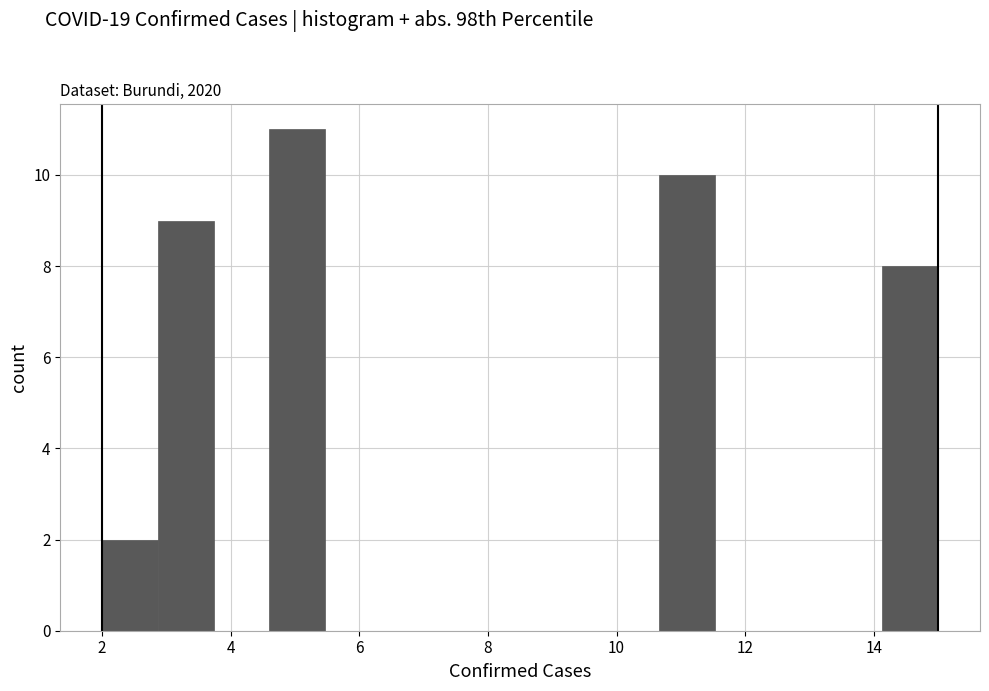

Over which range of the x-axis is the bar tallest?

4.6 to 5.4